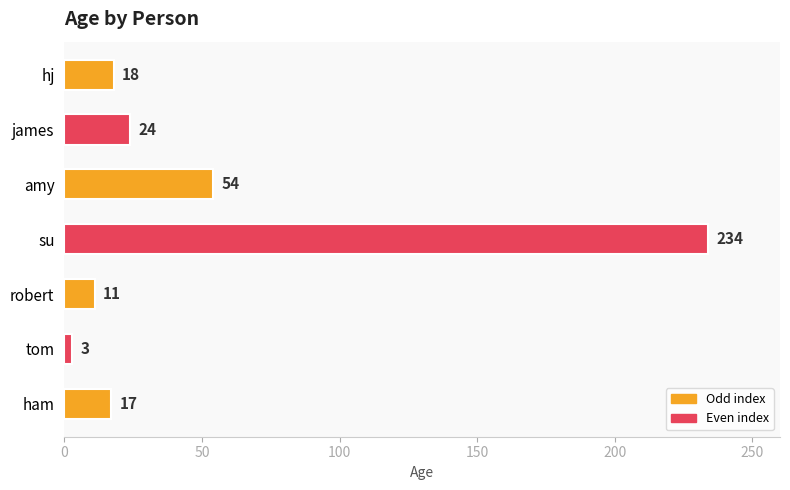

Is it true that the value at su is 234?

True